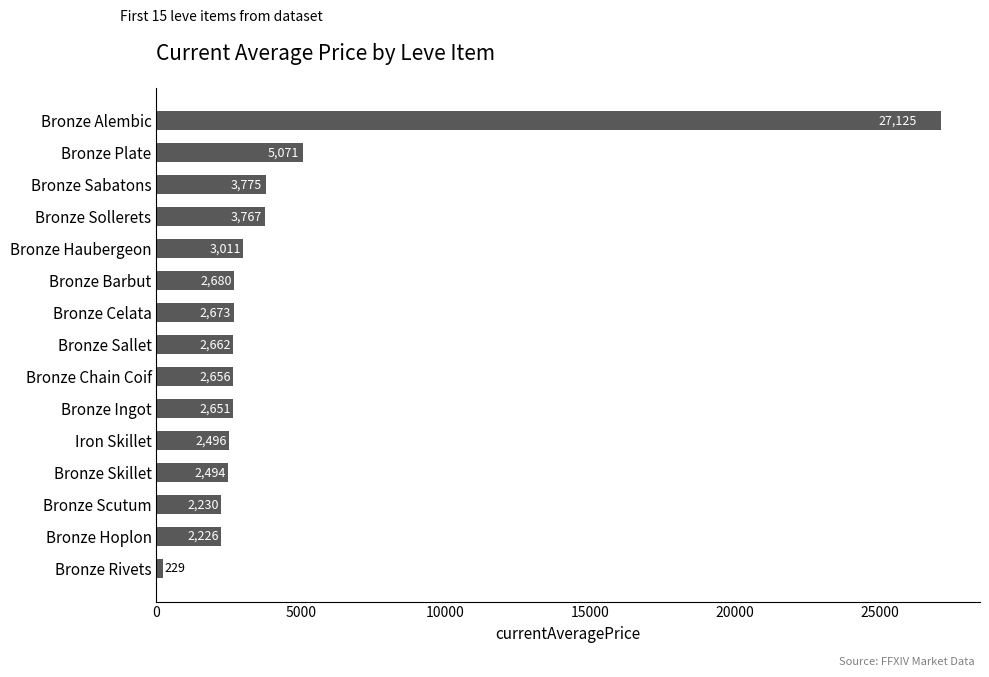

How many bars are there in total?

15